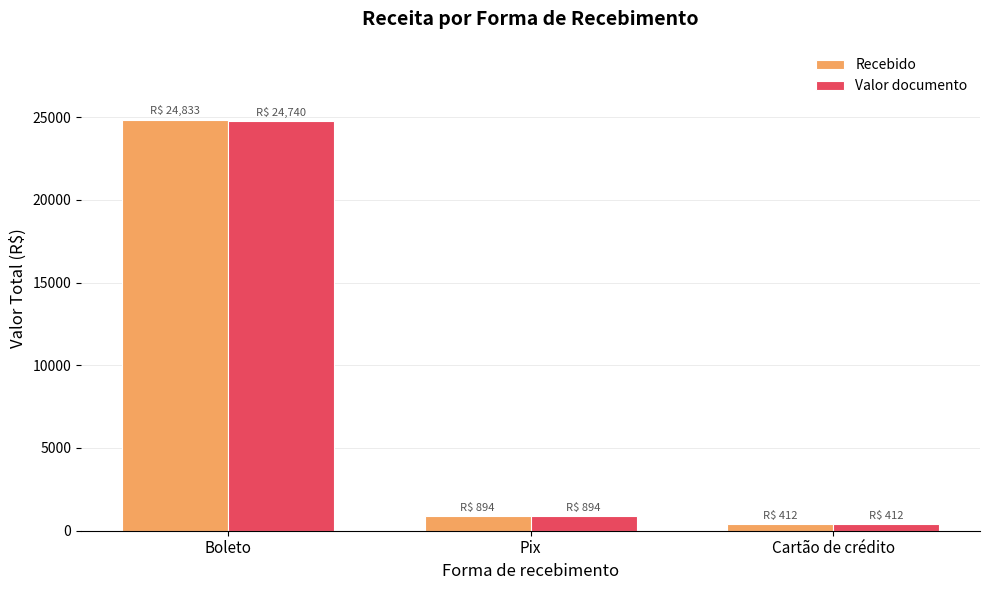

Count the number of categories in the chart.

3